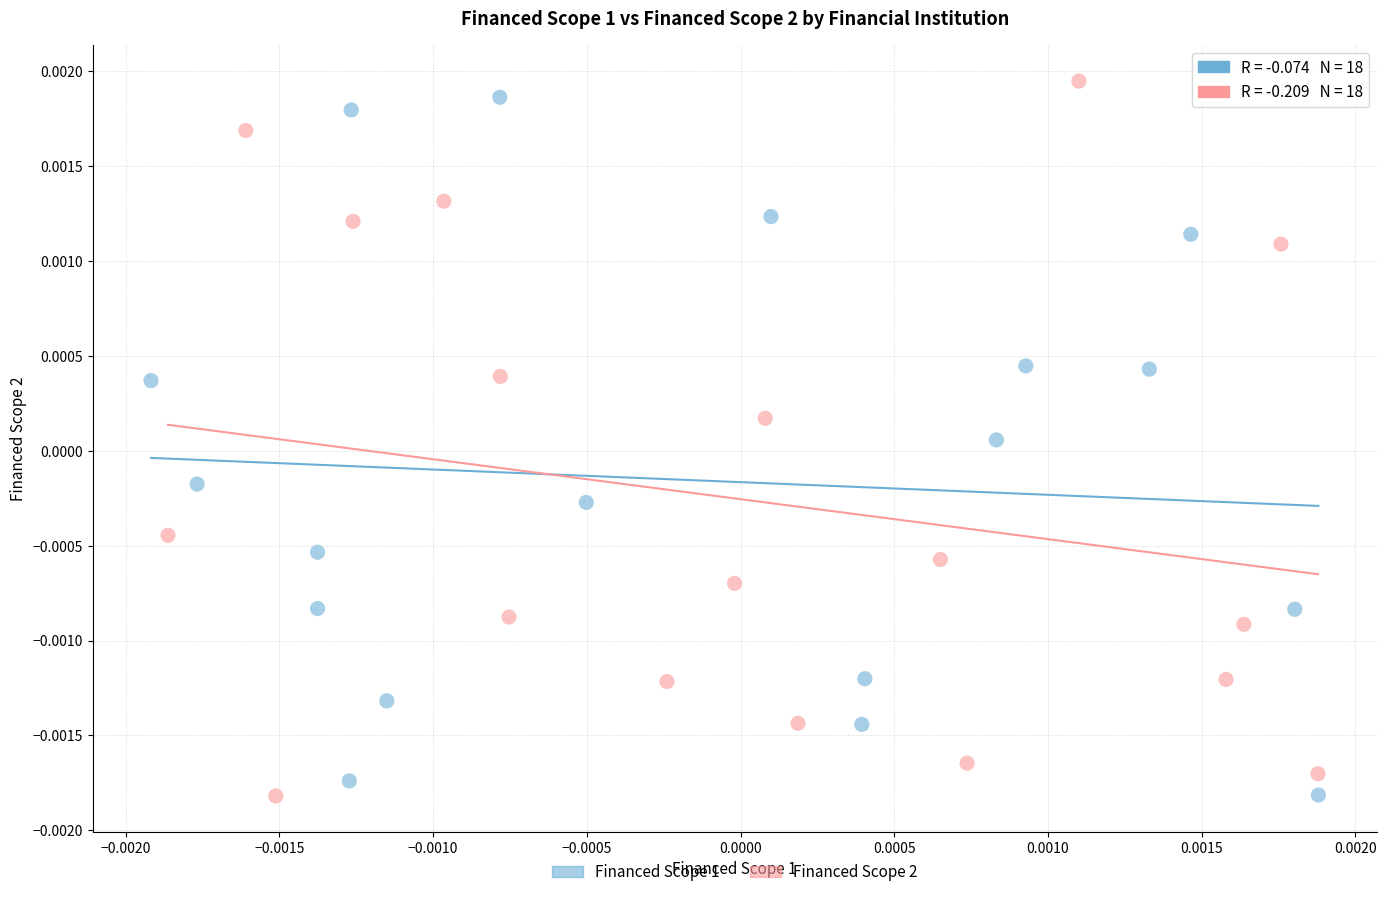

What are all the series names shown in the legend?

Financed Scope 1, Financed Scope 2